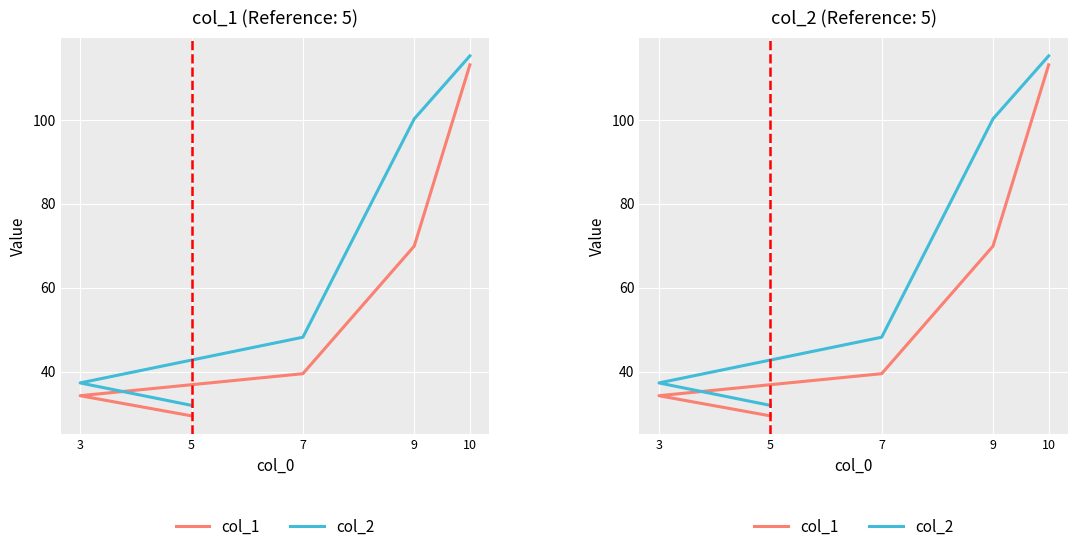

True or false: col_2 and col_1 intersect in this chart.

False